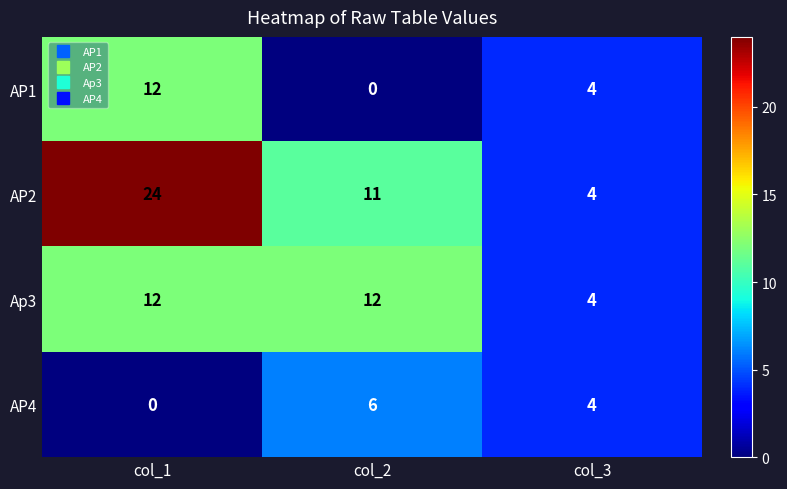

Reading left to right, transcribe all the data shown in this chart.

AP1: 12	0	4
AP2: 24	11	4
Ap3: 12	12	4
AP4: 0	6	4